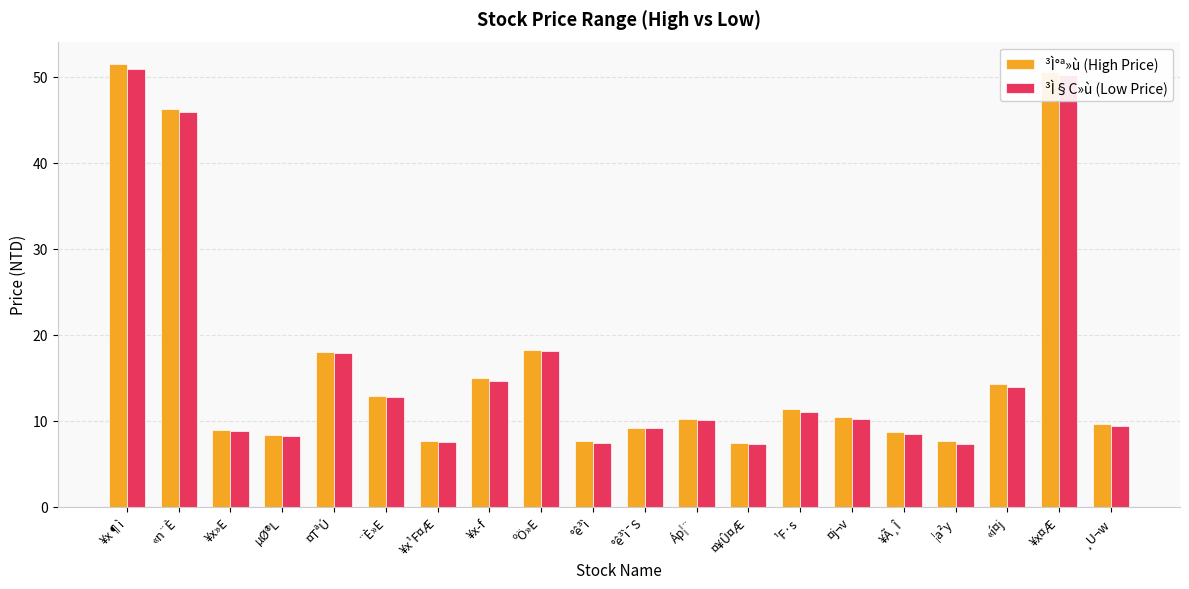

What is the total value across all series at ¥x»E?

17.7